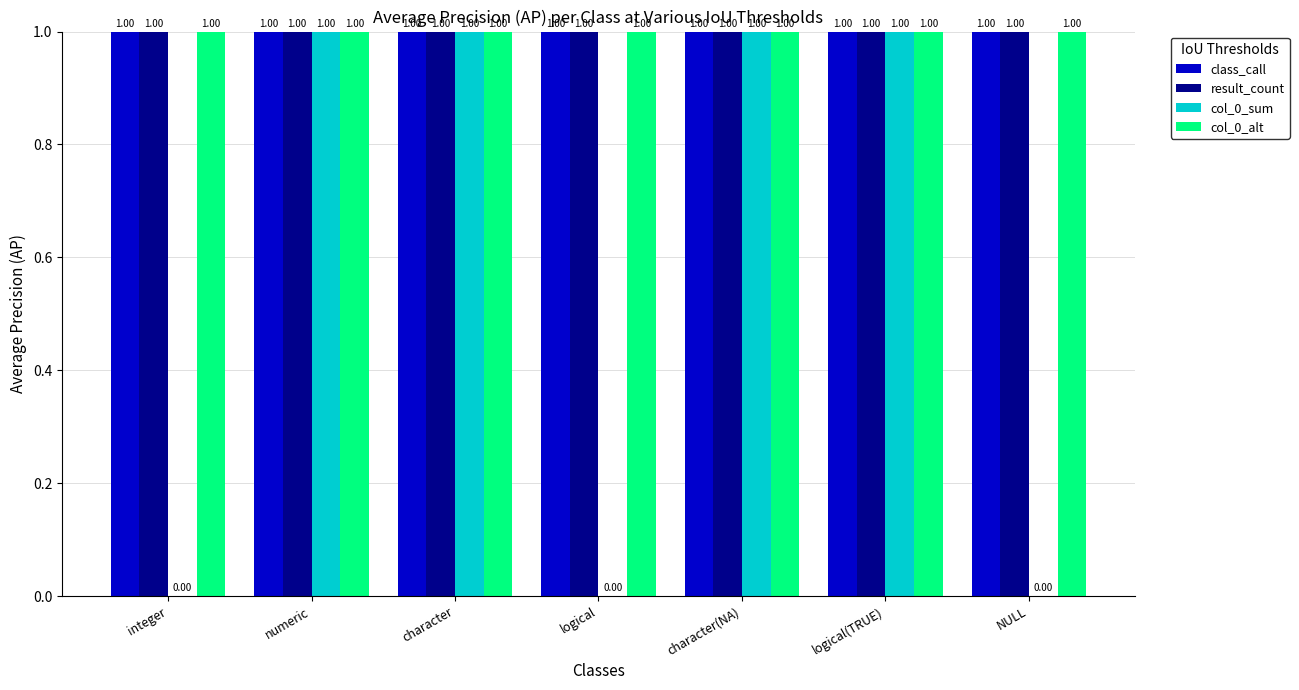

Reading right to left, what are all the values shown in this chart?

class_call: NULL=1	logical(TRUE)=1	character(NA)=1	logical=1	character=1	numeric=1	integer=1
result_count: NULL=1	logical(TRUE)=1	character(NA)=1	logical=1	character=1	numeric=1	integer=1
col_0_sum: NULL=0	logical(TRUE)=1	character(NA)=1	logical=0	character=1	numeric=1	integer=0
col_0_alt: NULL=1	logical(TRUE)=1	character(NA)=1	logical=1	character=1	numeric=1	integer=1